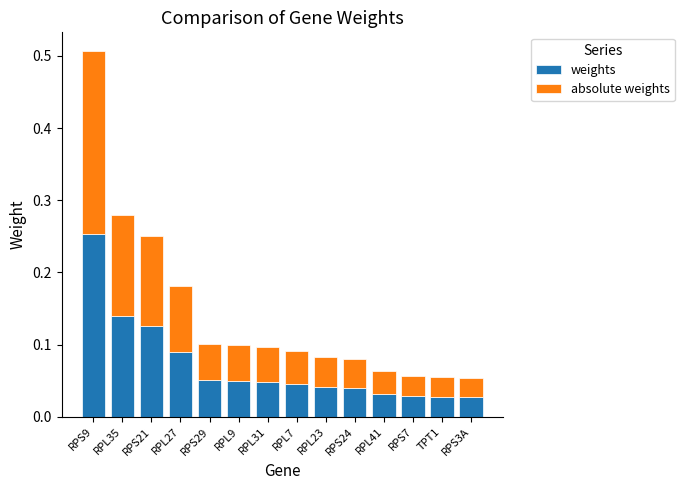

Which category has the highest value in the weights series?

RPS9